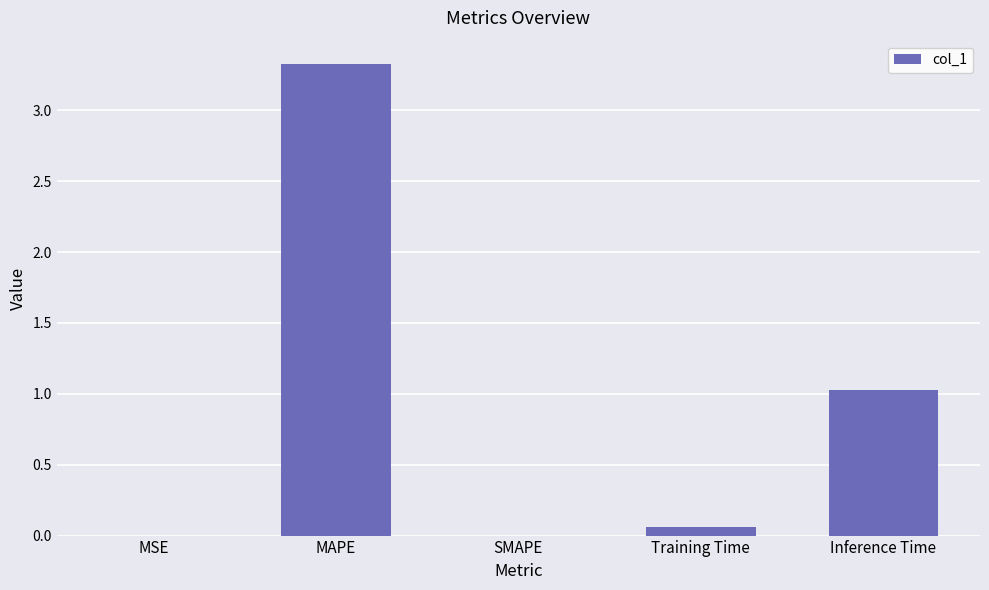

The value at MSE is 0.0. True or false?

True